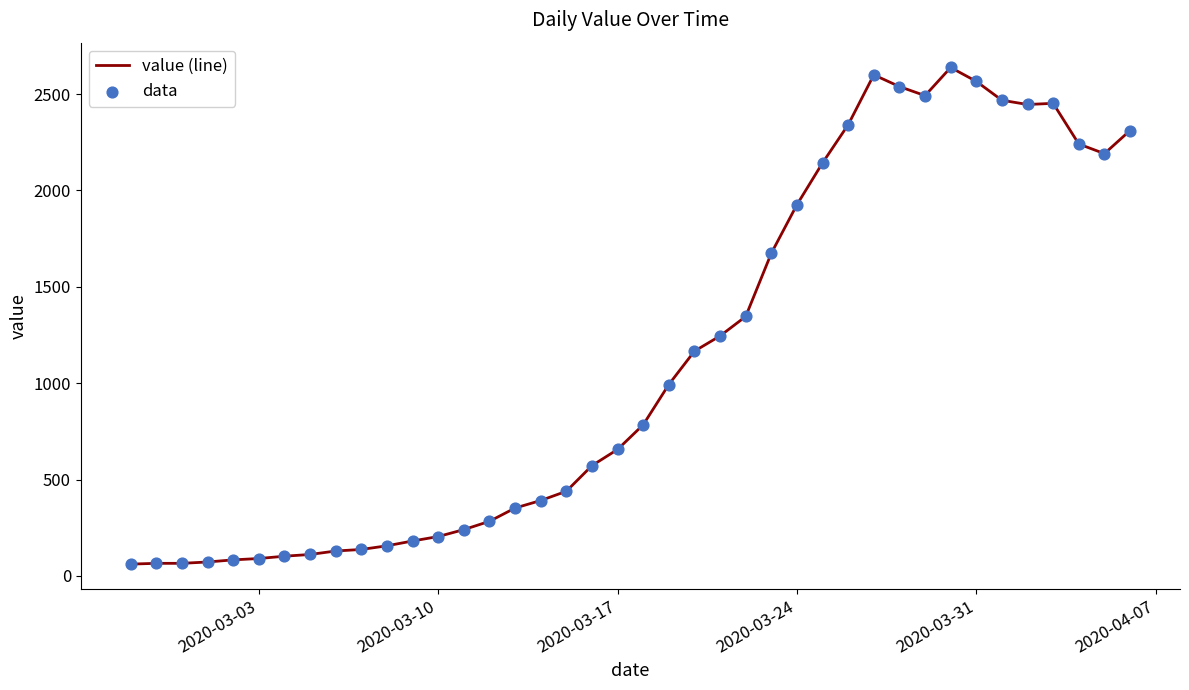

What is the smallest value displayed?

61